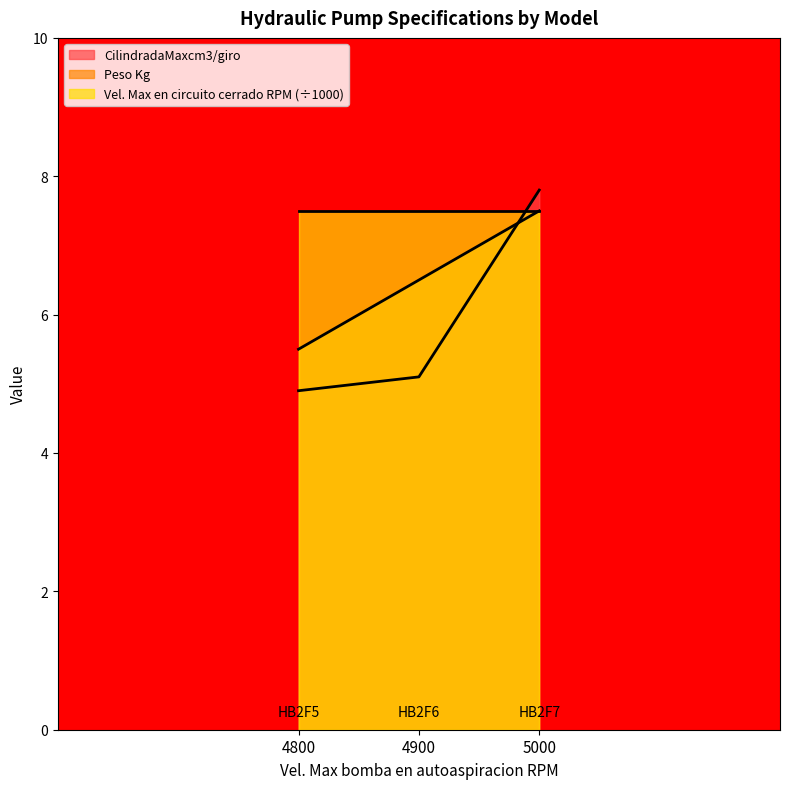

Which label corresponds to the smallest value in the chart?

4800